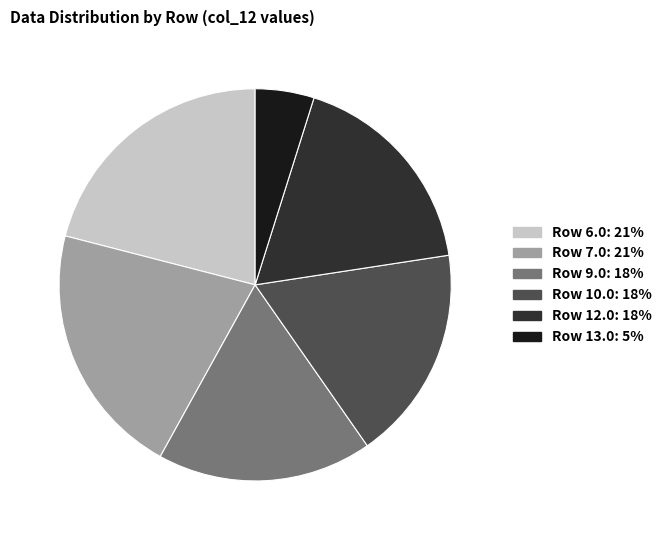

Is there any slice that represents more than half of the pie?

No